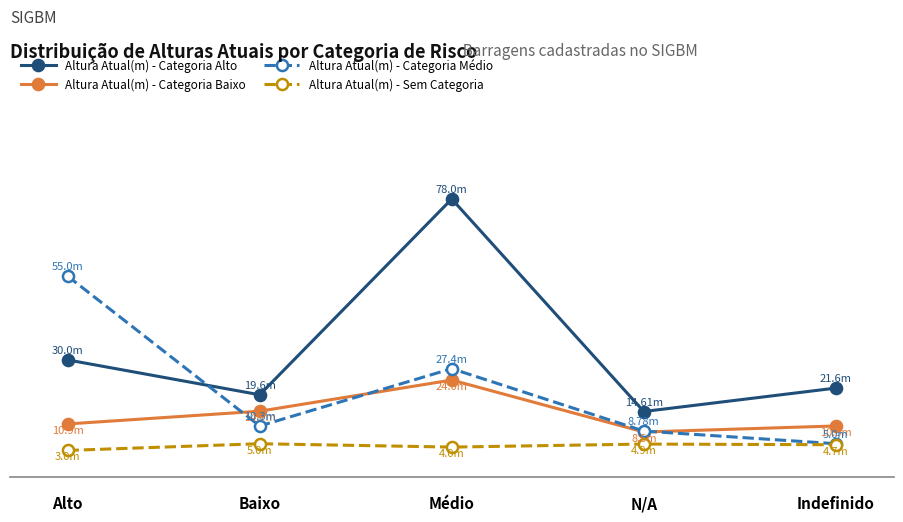

The Altura Atual(m) - Sem Categoria series shows 4.9 at N/A. True or false?

True